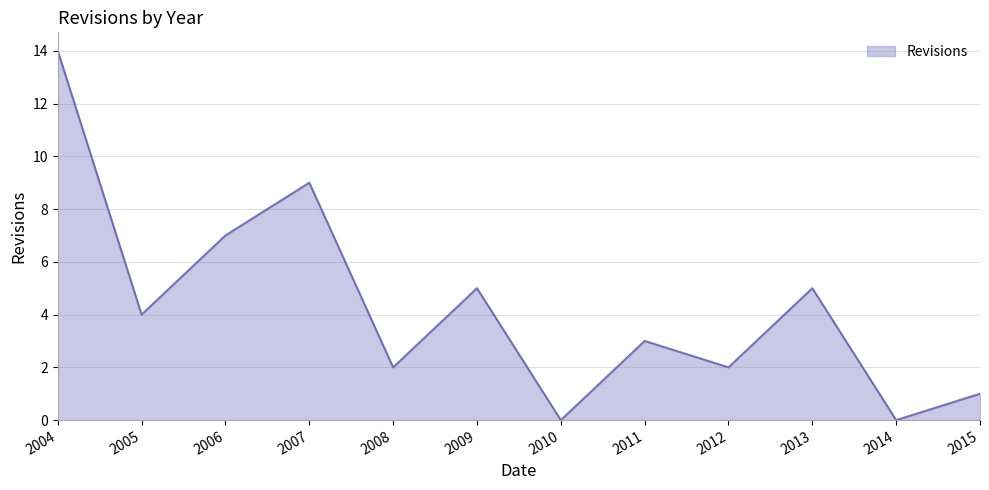

Which label corresponds to the largest value in the chart?

2004